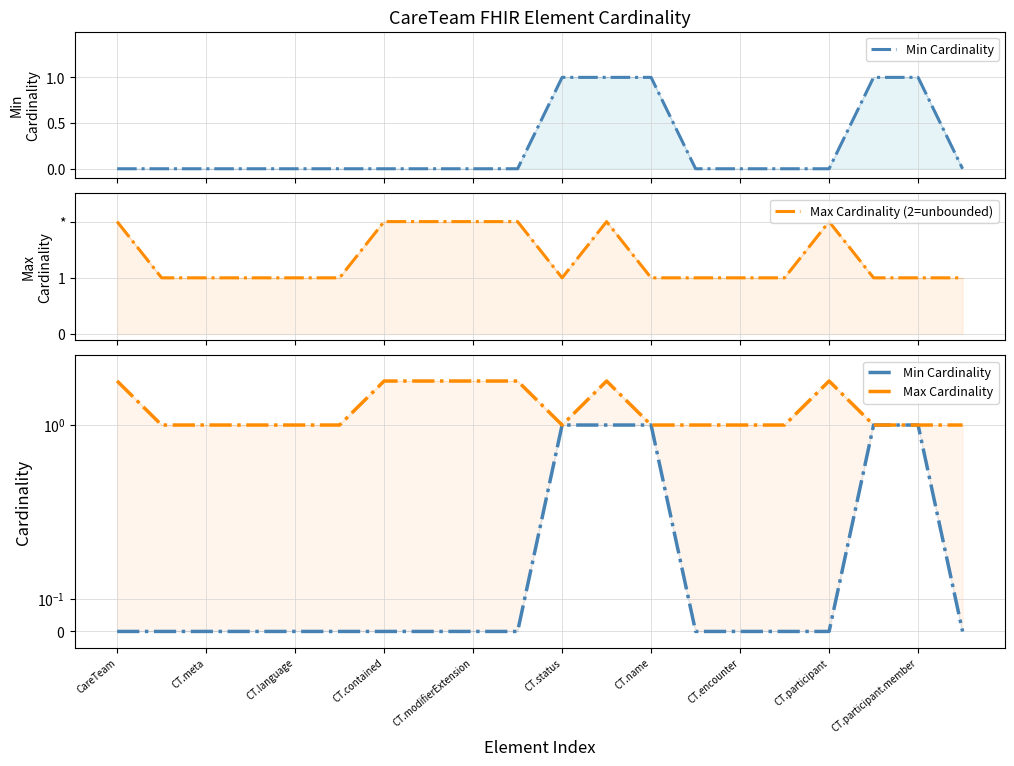

True or false: Max Cardinality and Max Cardinality (2=unbounded) intersect in this chart.

False